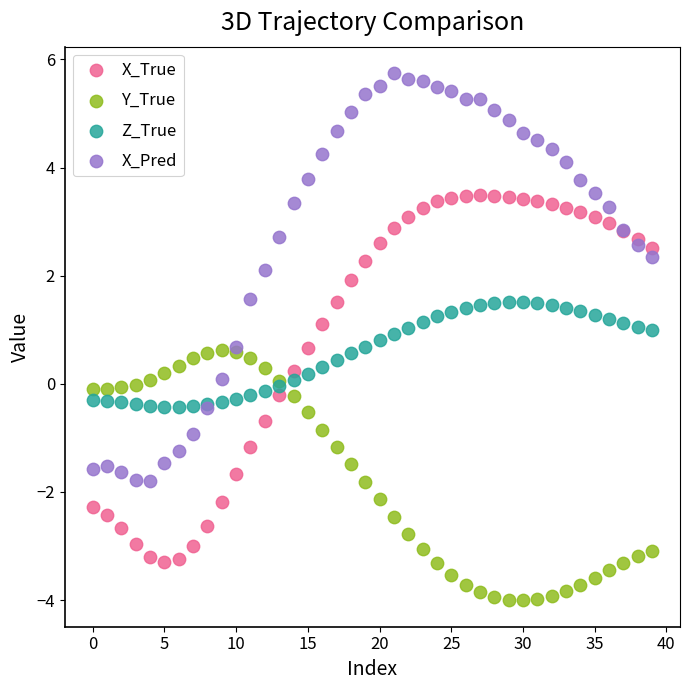

Which series contains the lowest Y value?

Y_True